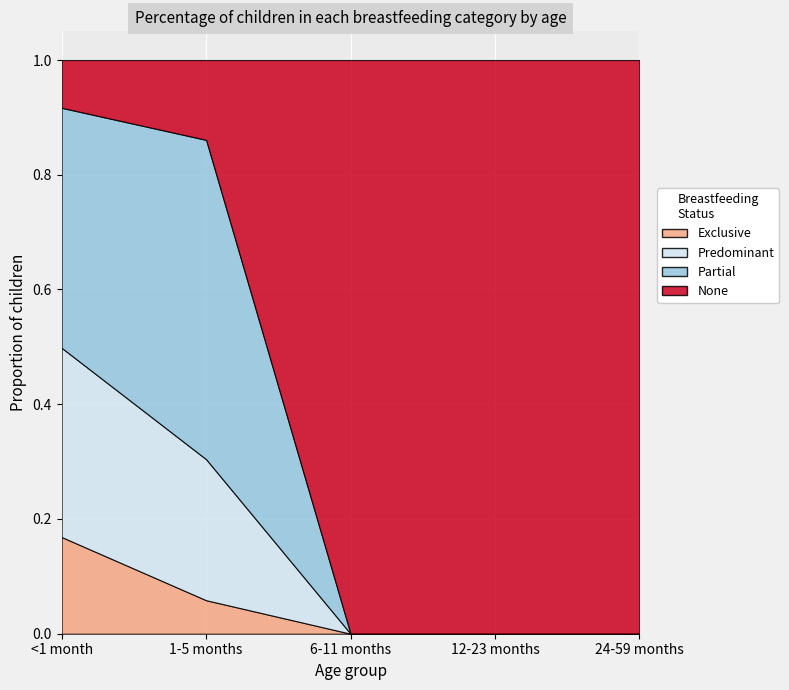

What is the difference between the highest and lowest values at 12-23 months?

1.0